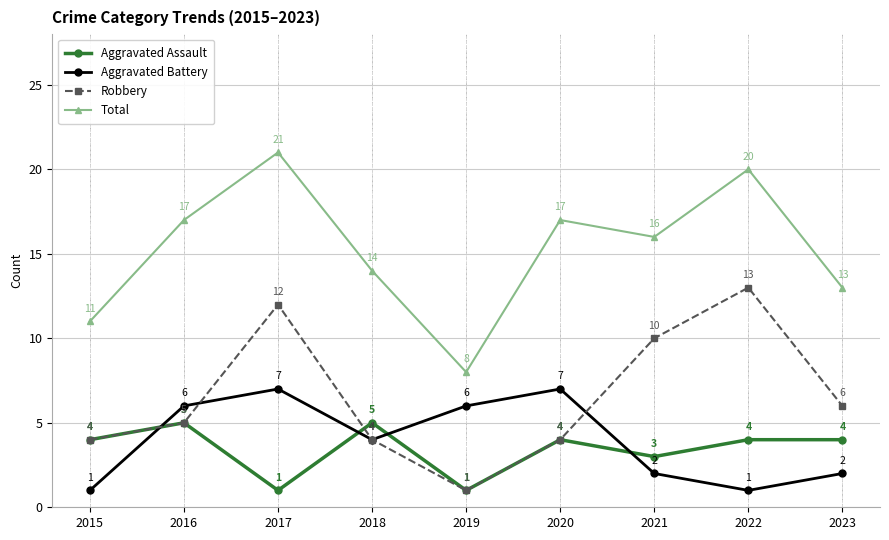

Rank the series by their maximum value, from lowest to highest.

Aggravated Assault, Aggravated Battery, Robbery, Total